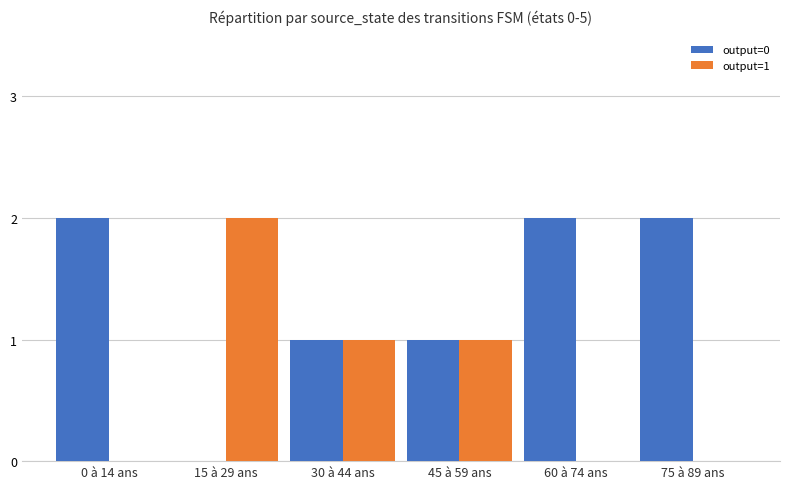

What is the sum of all output=1 values?

4